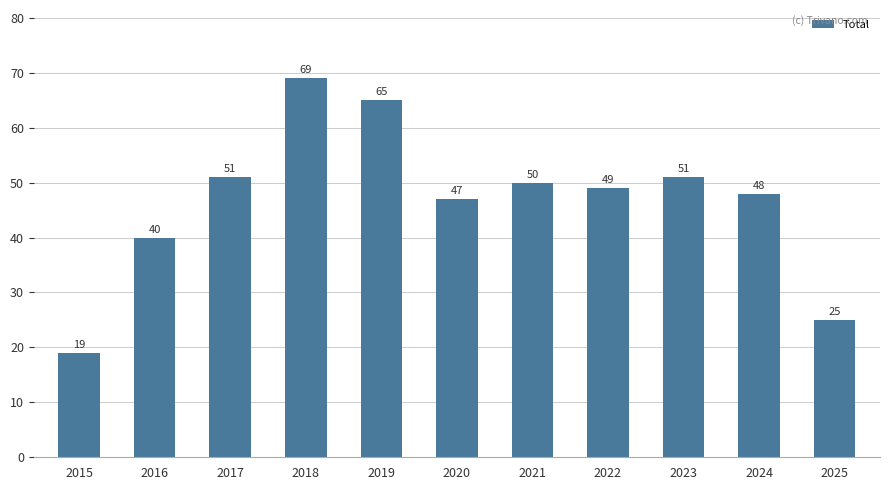

Which has a higher value, 2023 or 2015?

2023